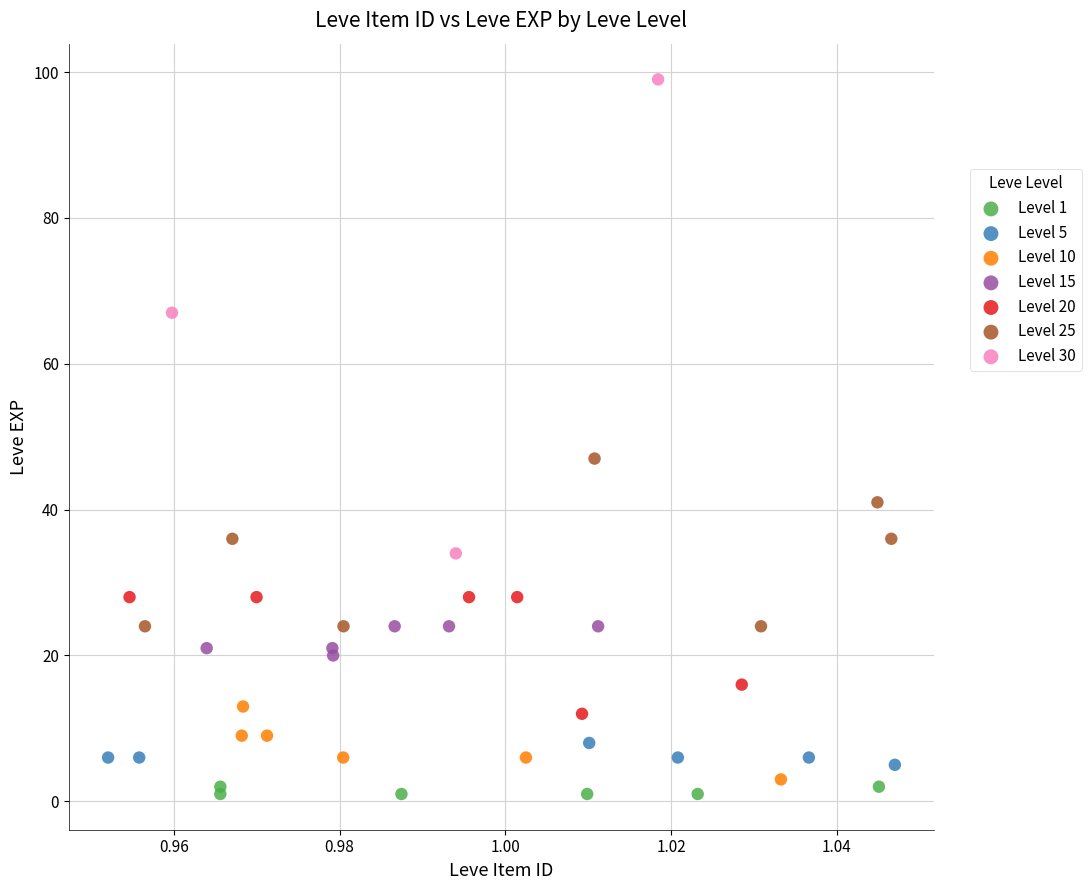

Which series reaches the maximum Y coordinate?

Level 30